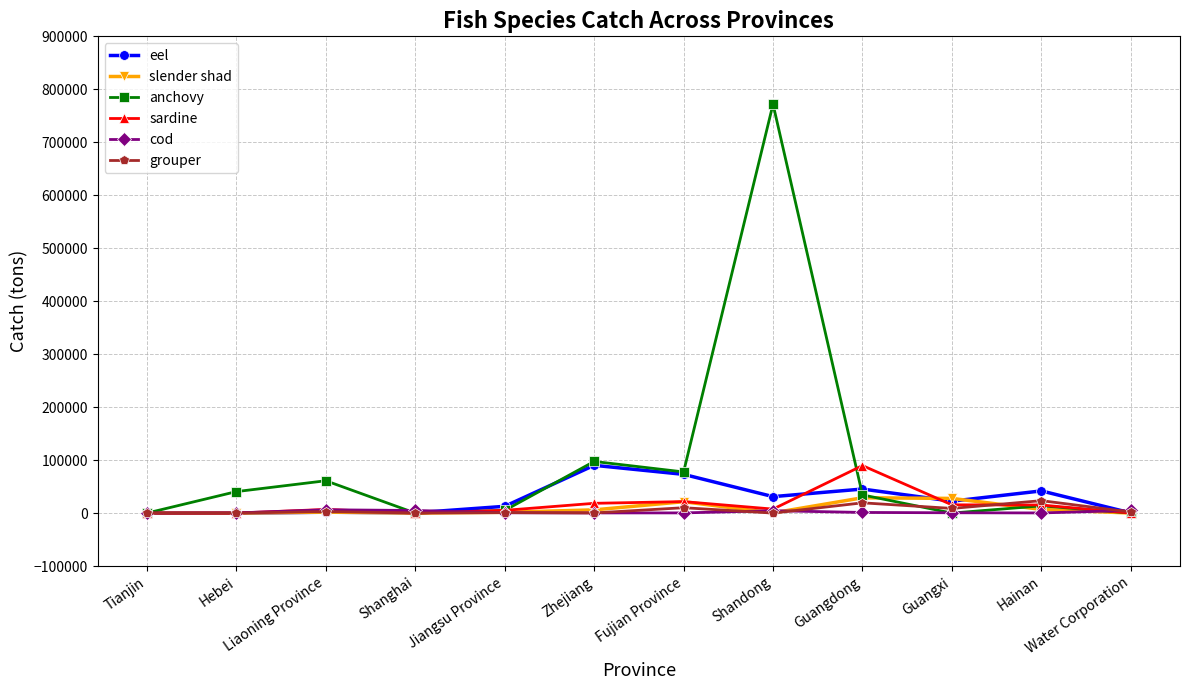

What position from the left is Zhejiang?

6